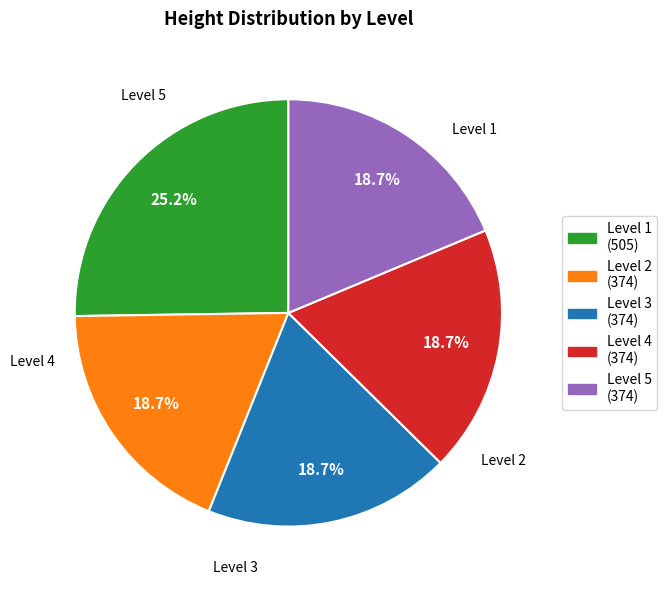

Is there any slice that represents more than half of the pie?

No